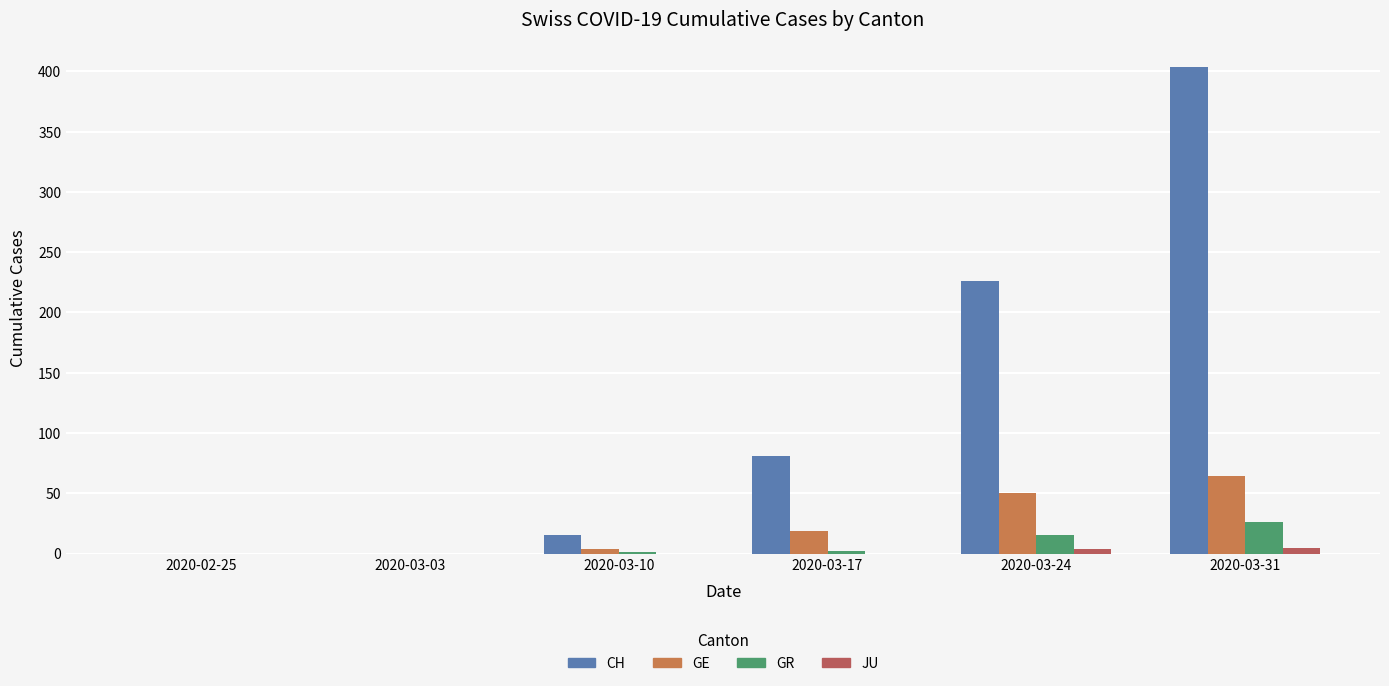

What is the highest value of the GR series?

26